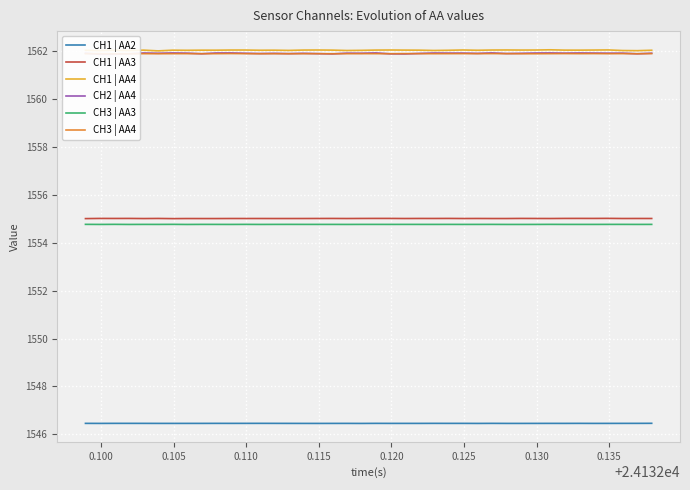

True or false: CH1 | AA3 and CH1 | AA4 intersect in this chart.

False